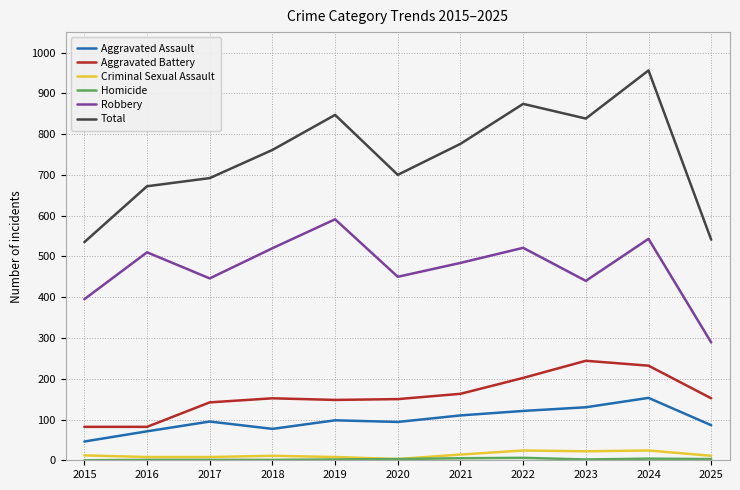

True or false: Total has a value of 239 at 2025.

False